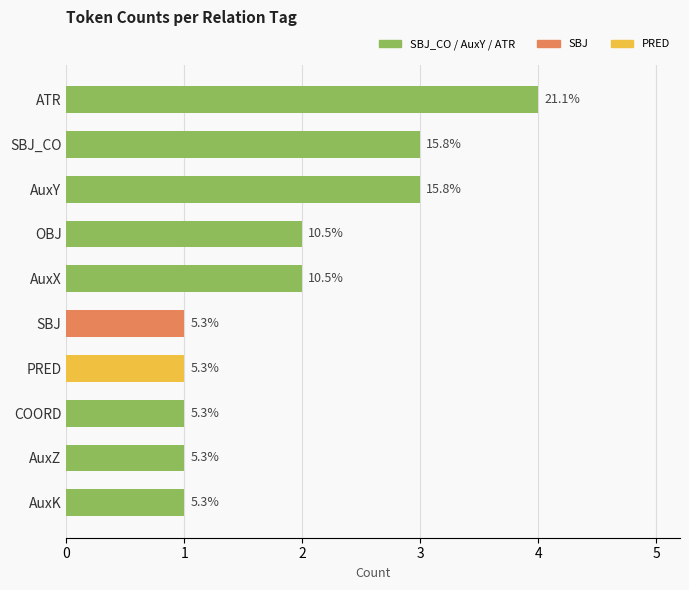

Are the bars horizontal?

Yes